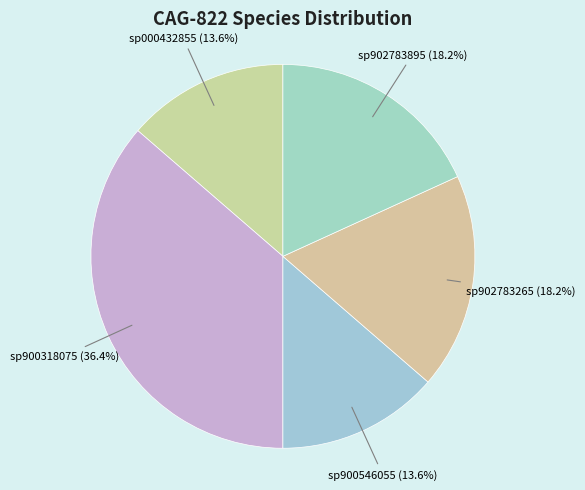

To the nearest percent, what is the difference between the largest and smallest slice percentages?

23%